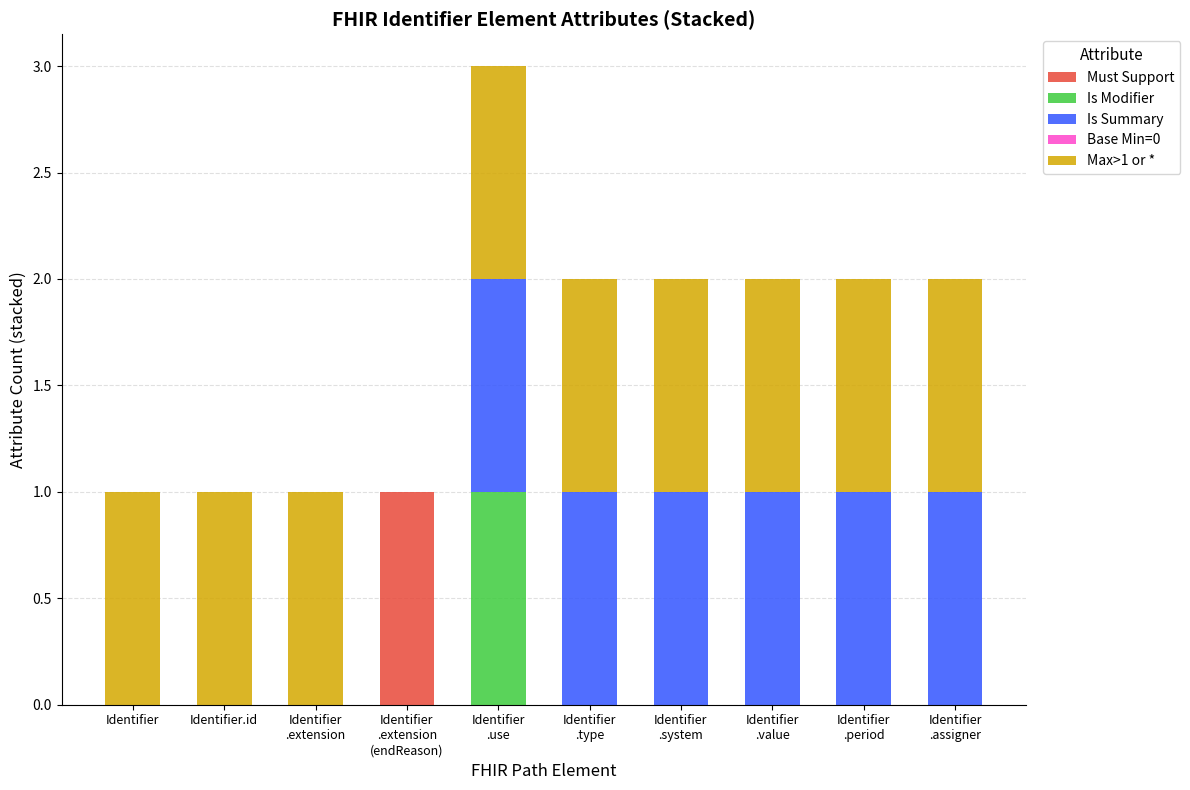

Is it true that Must Support equals 0 at Identifier.id?

True